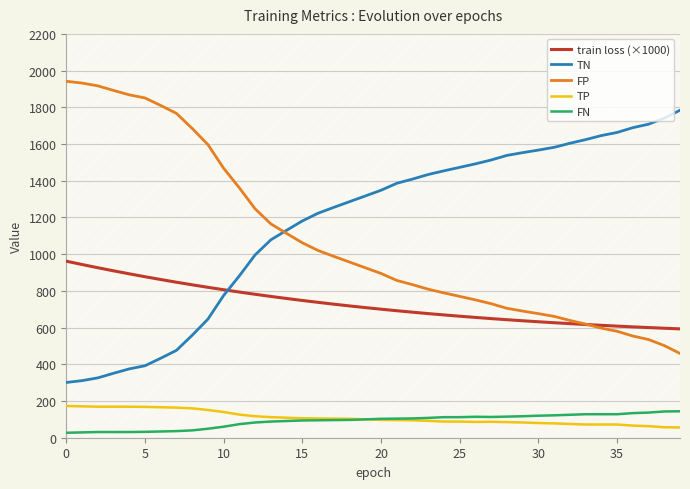

True or false: FN and train loss (×1000) cross at least once.

False